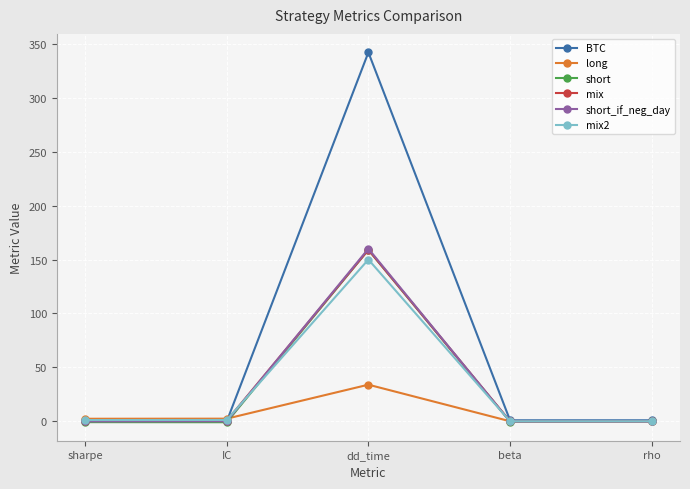

How many lines are shown in the chart?

6